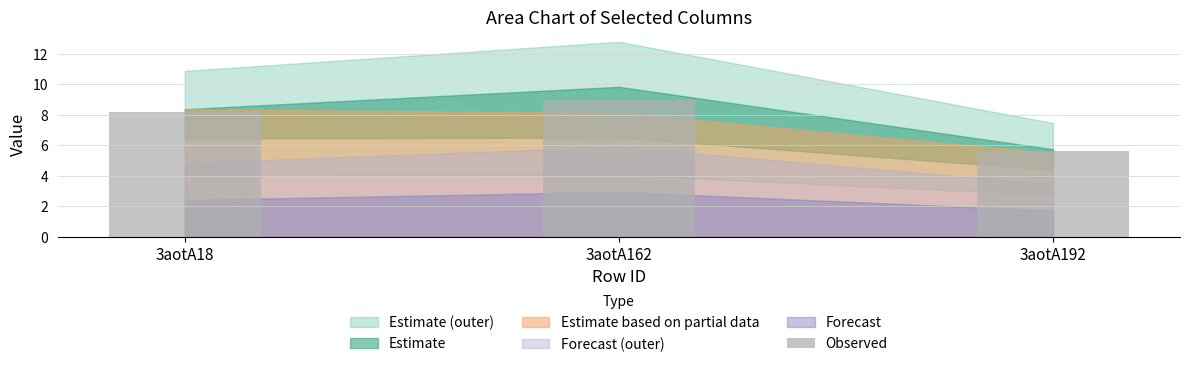

How many bars are there in total?

3